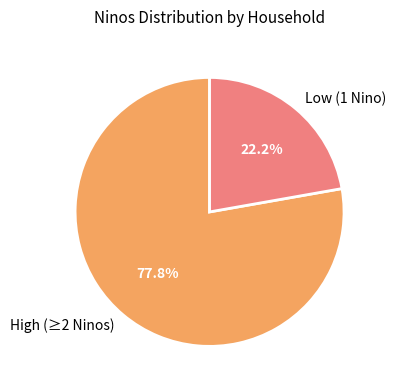

Which slice is the largest?

High (≥2 Ninos)